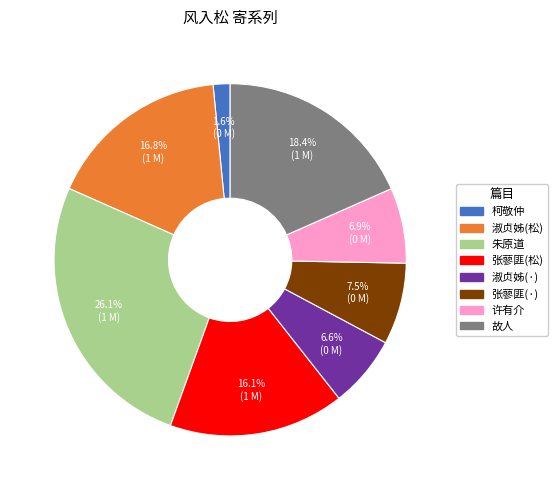

Is there a majority slice in this chart?

No